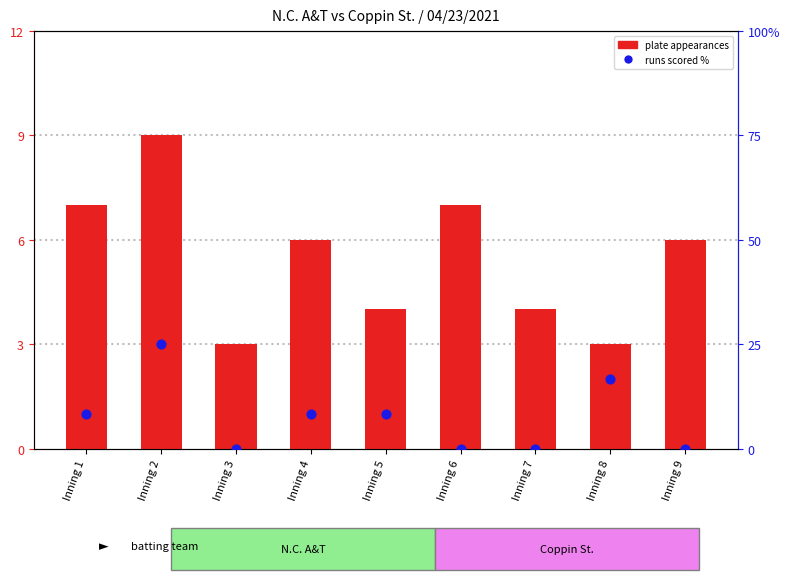

What is the total value across all series at Inning 6?

7.0